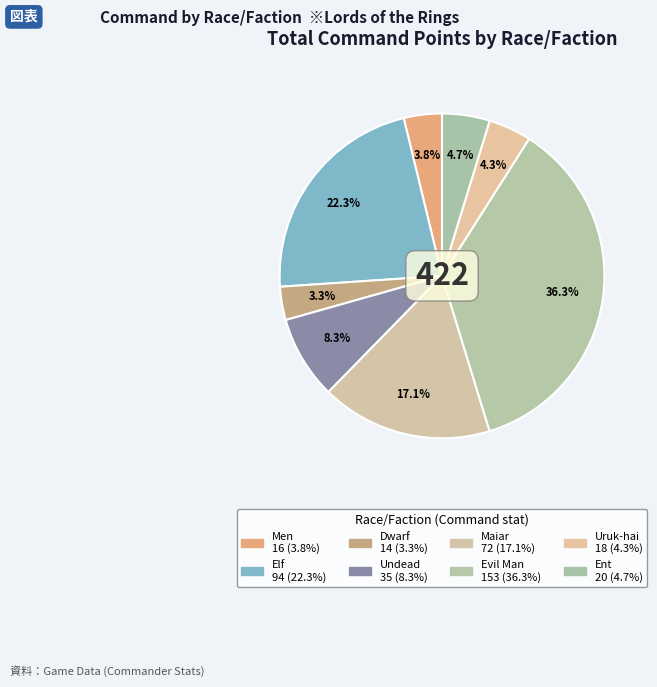

Is it true that Ent is 13% of the pie?

False